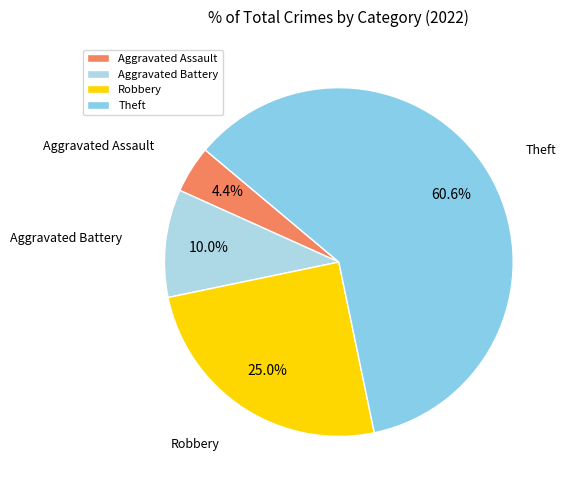

To the nearest percent, what is the average slice percentage?

25%